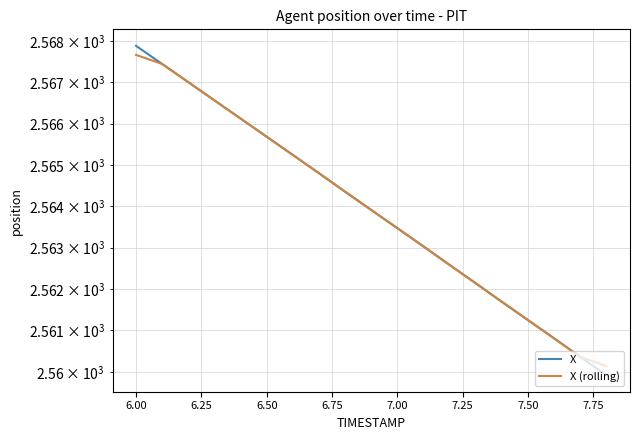

How many values in the X series exceed 2563?

12